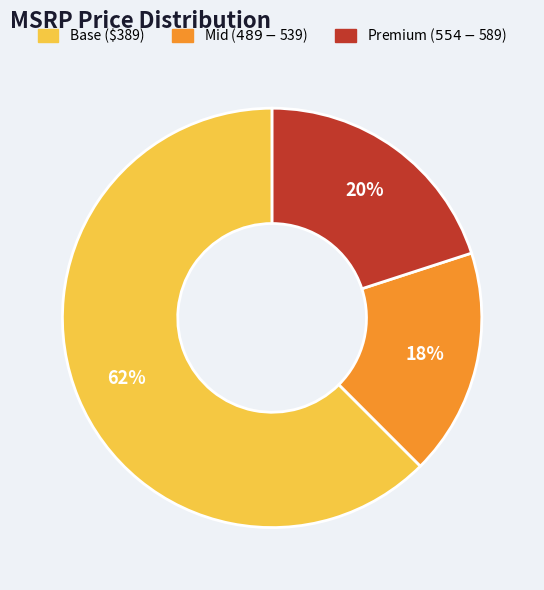

How many slices are in this pie chart?

3